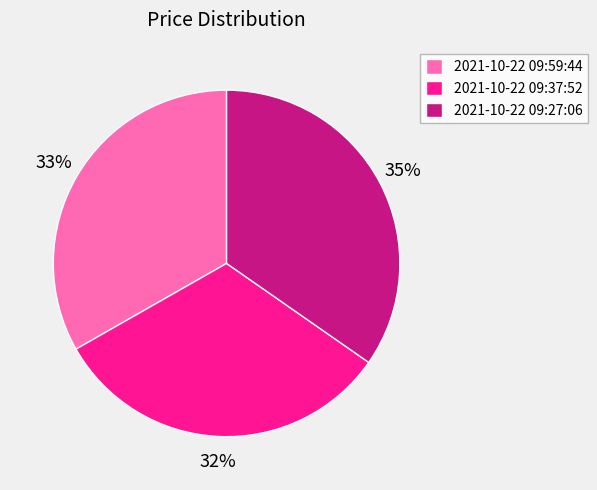

To the nearest percent, what is the difference between the largest and smallest slice percentages?

3%